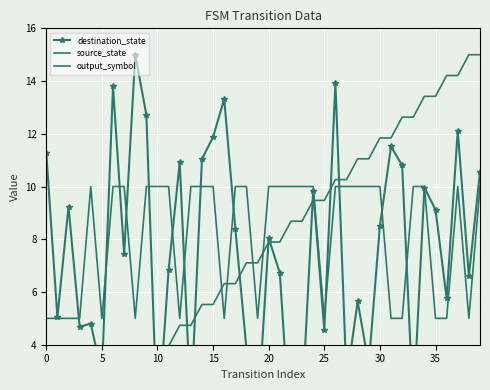

What are all the series names shown in the legend?

destination_state, source_state, output_symbol